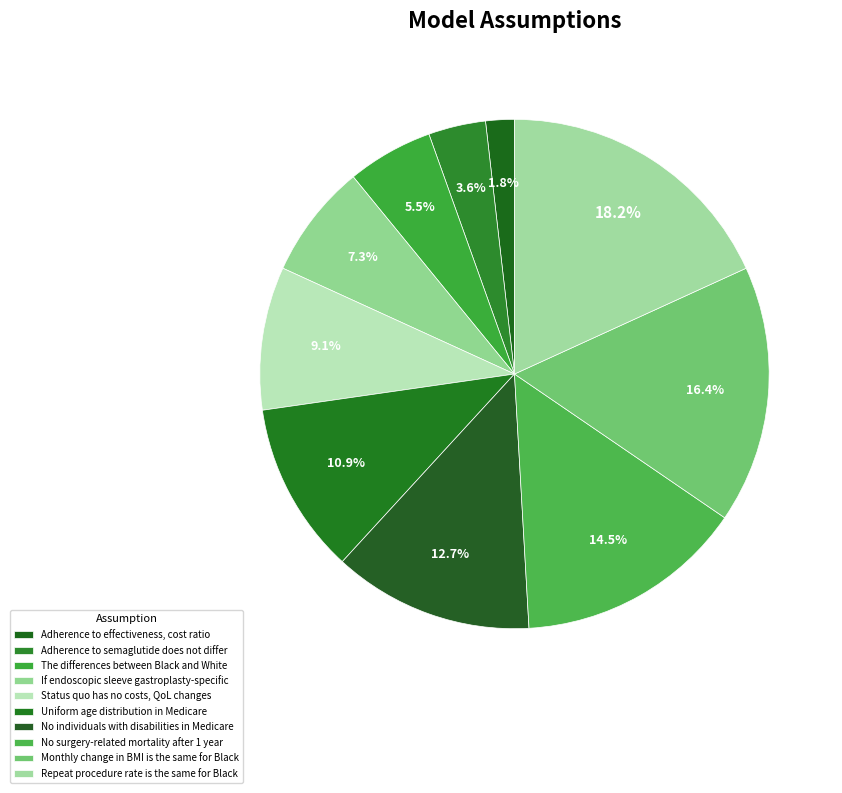

True or false: Monthly change in BMI is the same for Black accounts for 3% of the total.

False